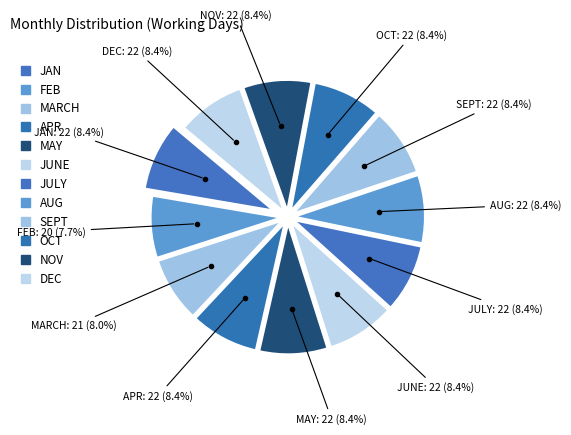

How many segments does this pie chart have?

12